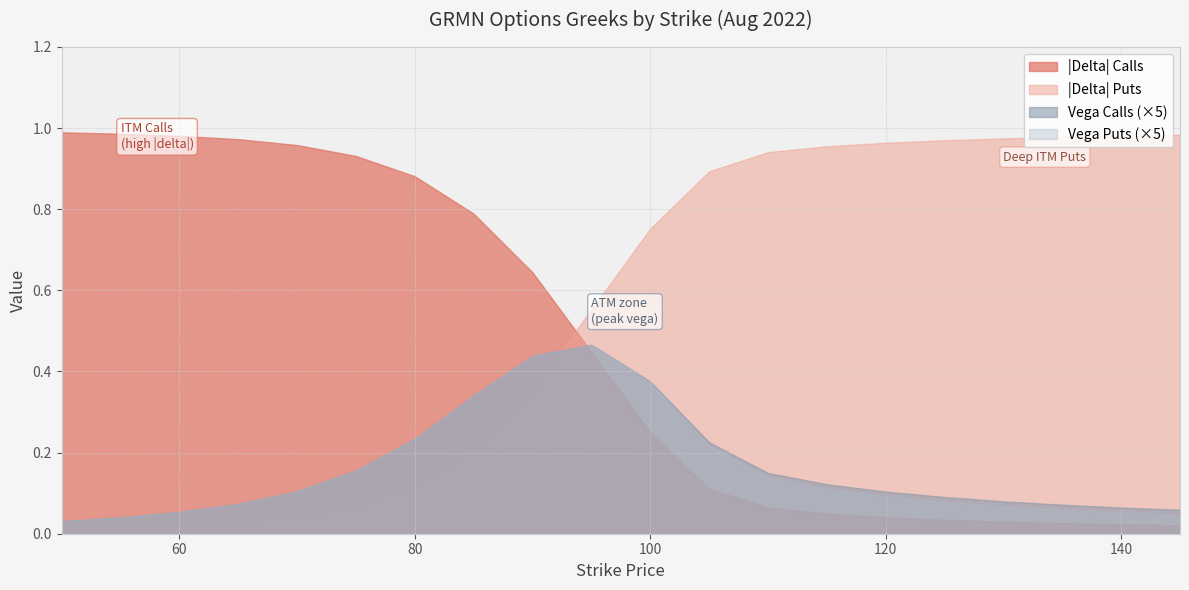

True or false: |Delta| Calls and Vega Calls (×5) intersect in this chart.

True